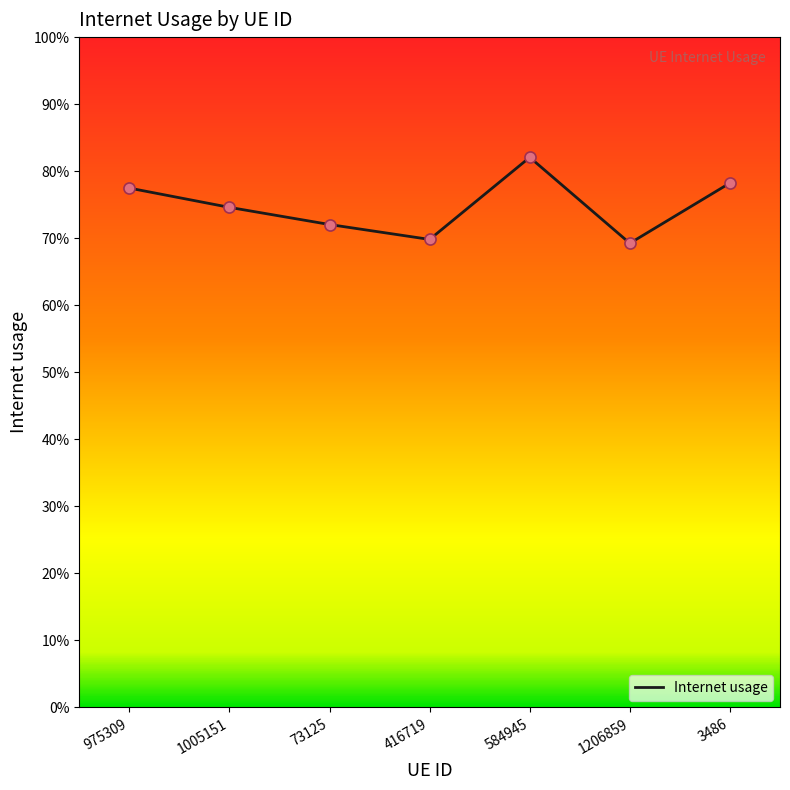

What is the change in value from 73125 to 3486?

+0.1